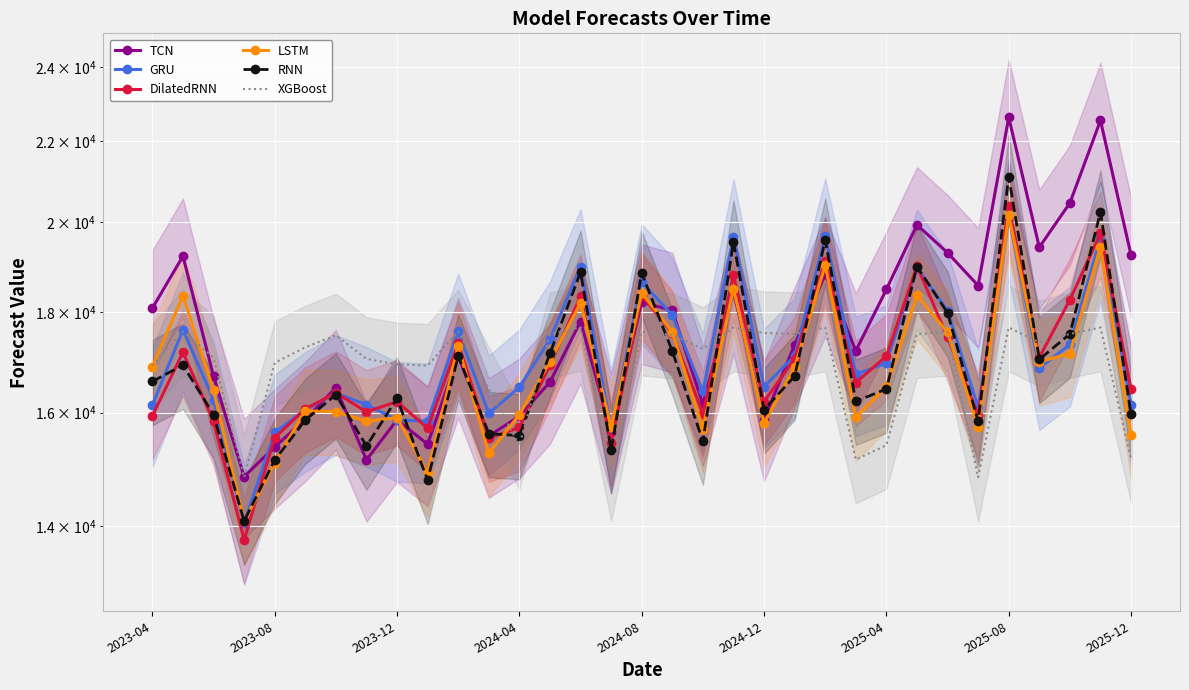

What is the difference between the highest and lowest values at 9?

2125.5